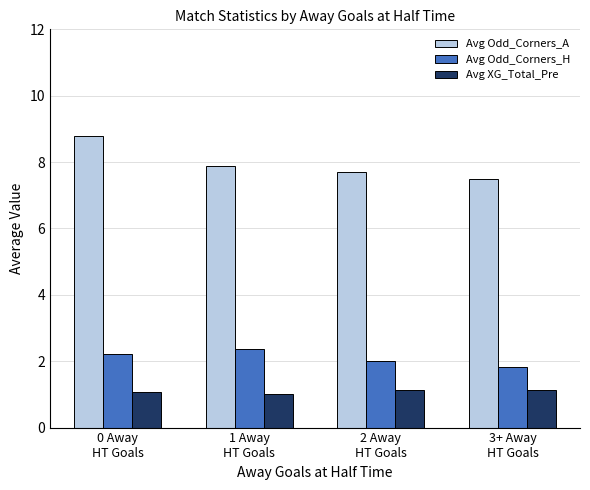

Are the bars grouped side by side (vs. stacked)?

Yes